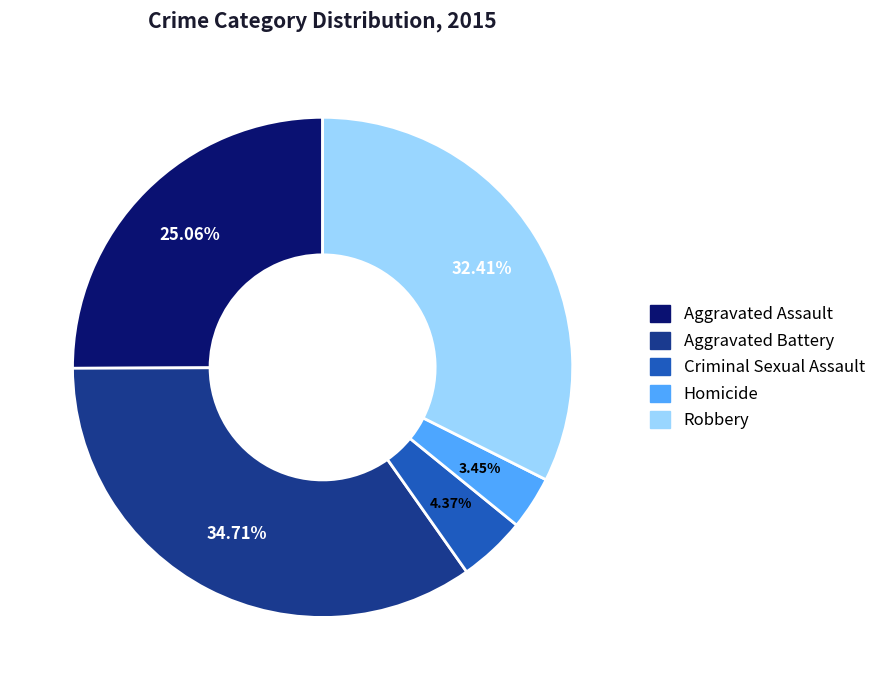

How many segments does this pie chart have?

5